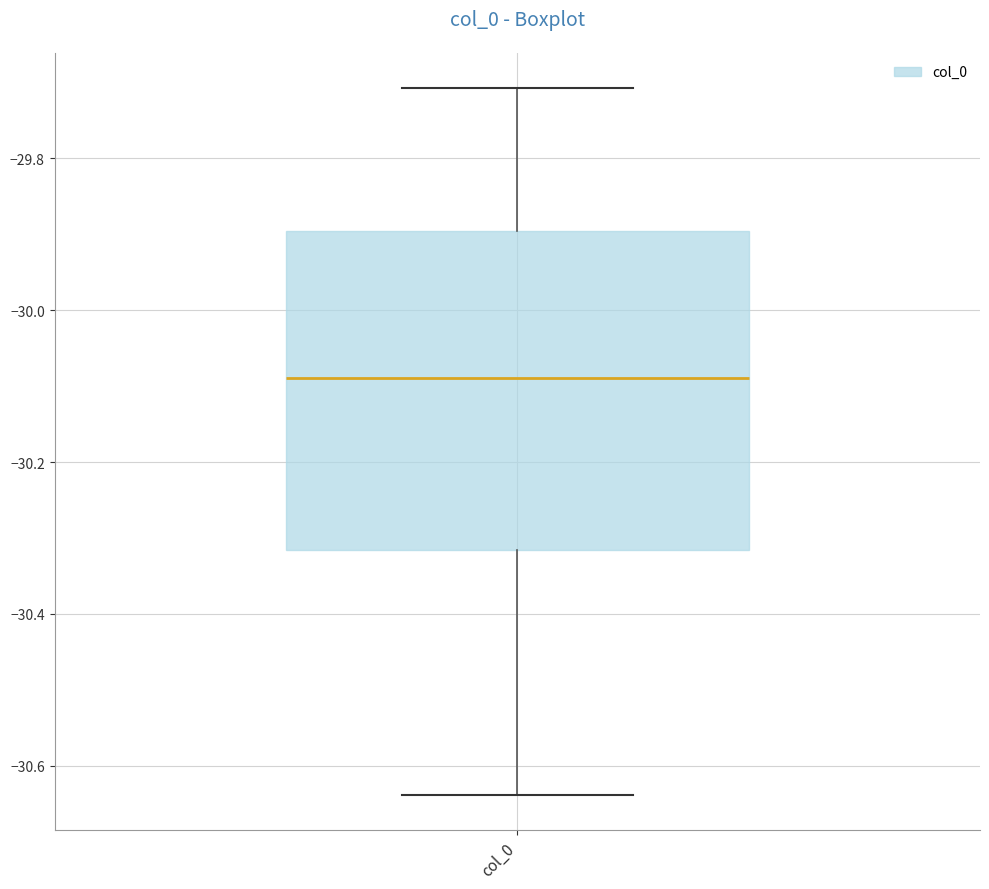

Transcribe this box plot: give where the median line is, the range the box spans, and where the two whiskers end, as read against the y-axis. The values are not printed on the chart, so give them approximately, as read against the axis.

median -30.08, box -30.32 to -29.90, whiskers -30.64 to -29.70